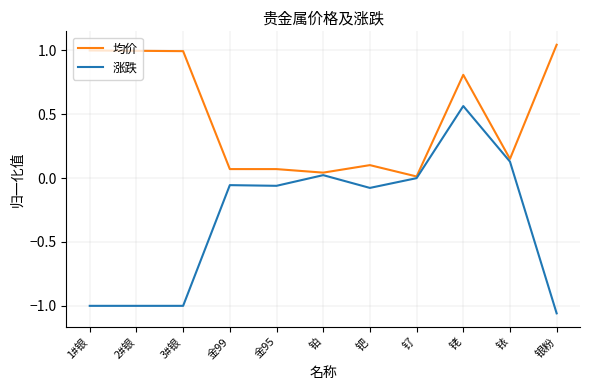

Is it true that 均价 equals 0.0 at 铂?

True